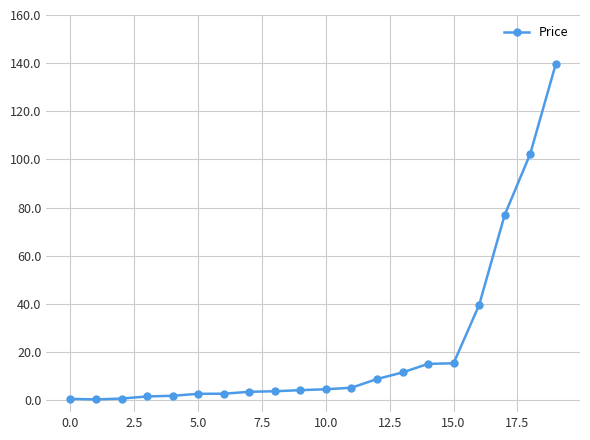

What is the difference between the maximum and second lowest values?

139.1